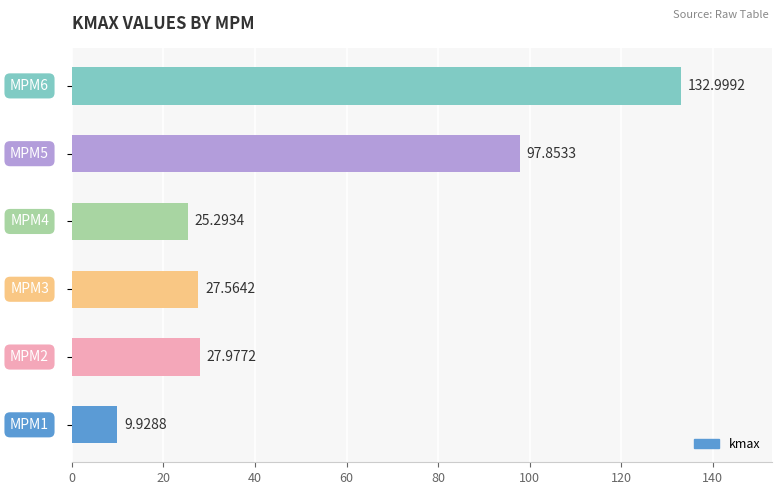

What is the difference between the maximum and second lowest values?

107.7